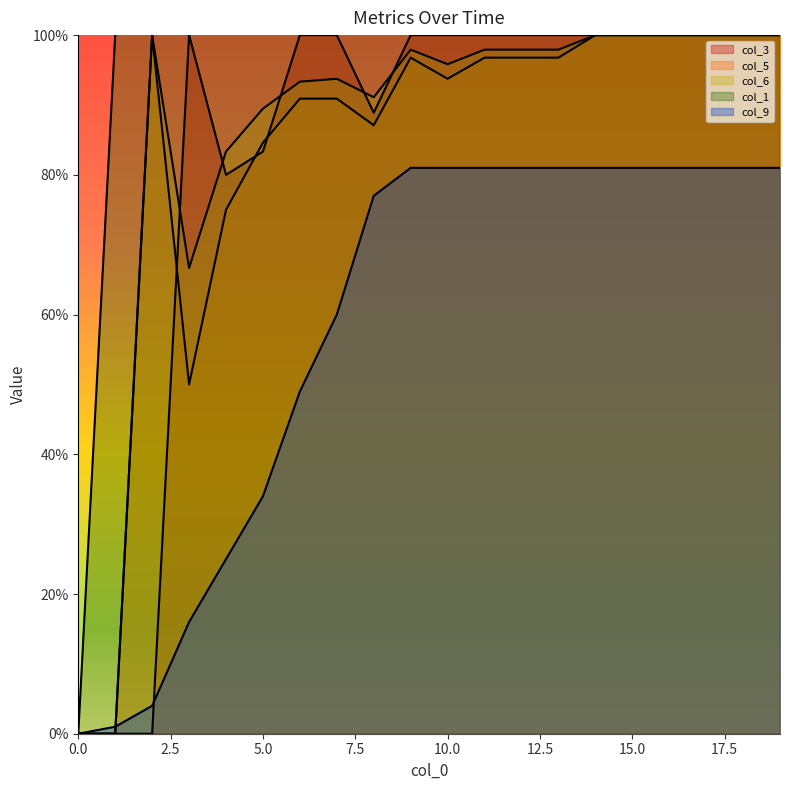

Read the col_3 value at 3.

100.0